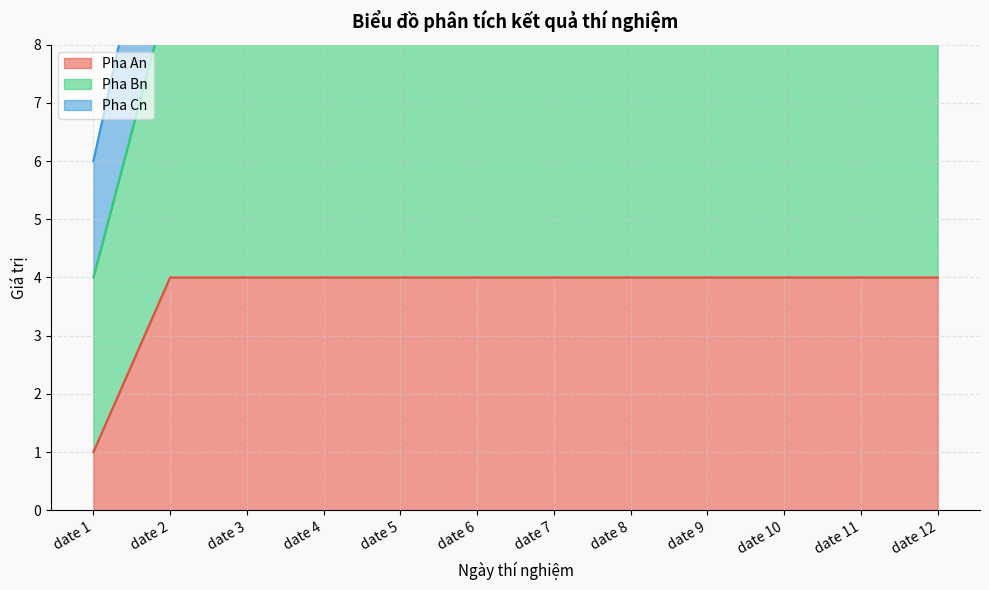

The value of Pha An at date 9 is 6. True or false?

False